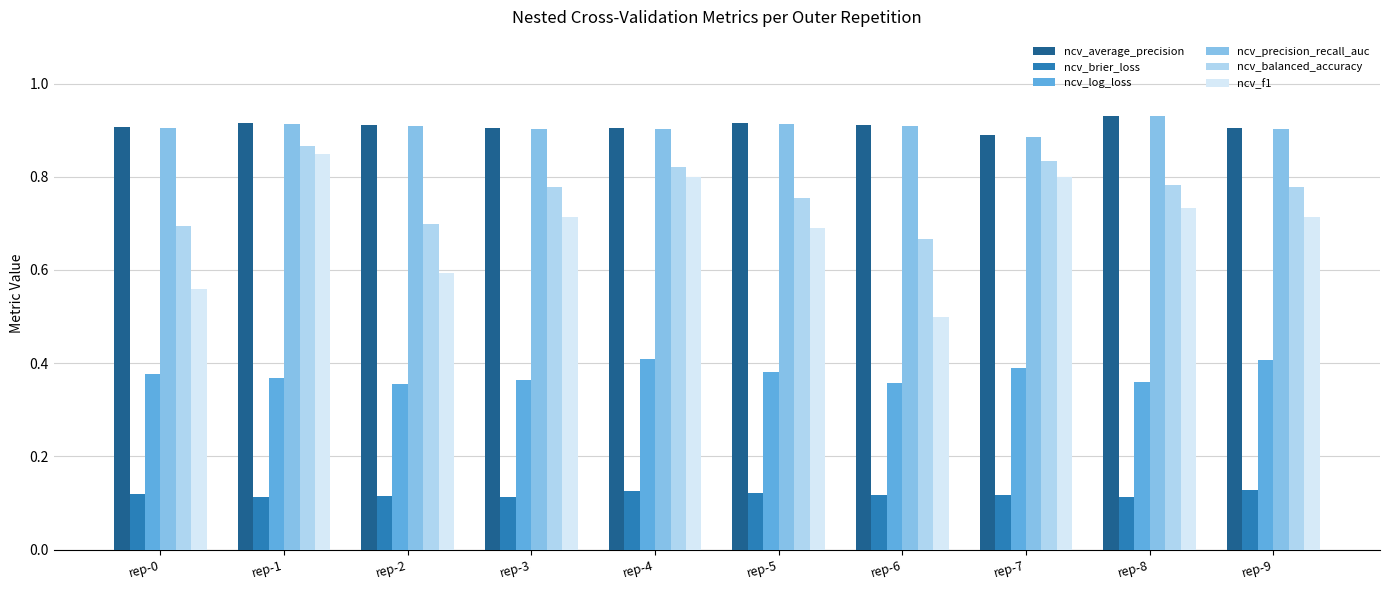

What is the sum of the ncv_f1 values at rep-5 and rep-6?

1.2